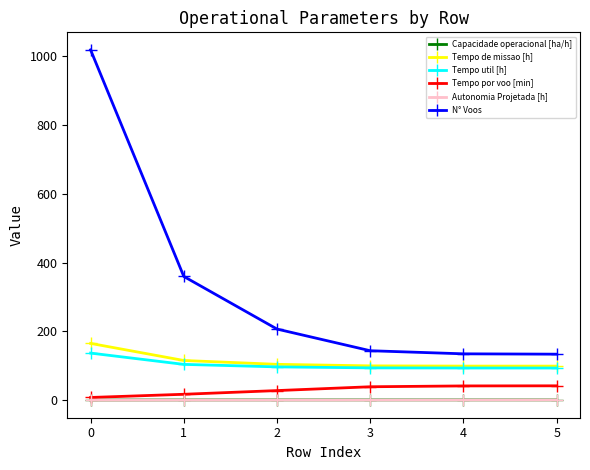

True or false: N° Voos has a value of 543.4 at 0.

False